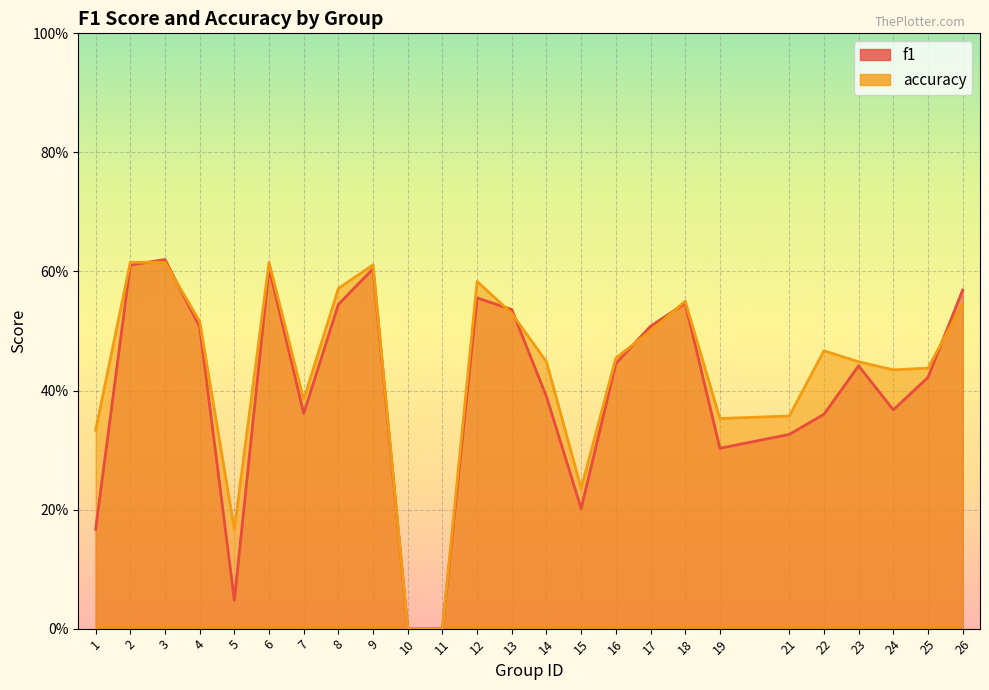

Reading left to right, what are all the values shown in this chart?

f1: 1=0.2	2=0.6	3=0.6	4=0.5	5=0.0	6=0.6	7=0.4	8=0.5	9=0.6	10=0.0	11=0.0	12=0.6	13=0.5	14=0.4	15=0.2	16=0.4	17=0.5	18=0.5	19=0.3	21=0.3	22=0.4	23=0.4	24=0.4	25=0.4	26=0.6
accuracy: 1=0.3	2=0.6	3=0.6	4=0.5	5=0.2	6=0.6	7=0.4	8=0.6	9=0.6	10=0.0	11=0.0	12=0.6	13=0.5	14=0.4	15=0.2	16=0.5	17=0.5	18=0.6	19=0.4	21=0.4	22=0.5	23=0.4	24=0.4	25=0.4	26=0.5